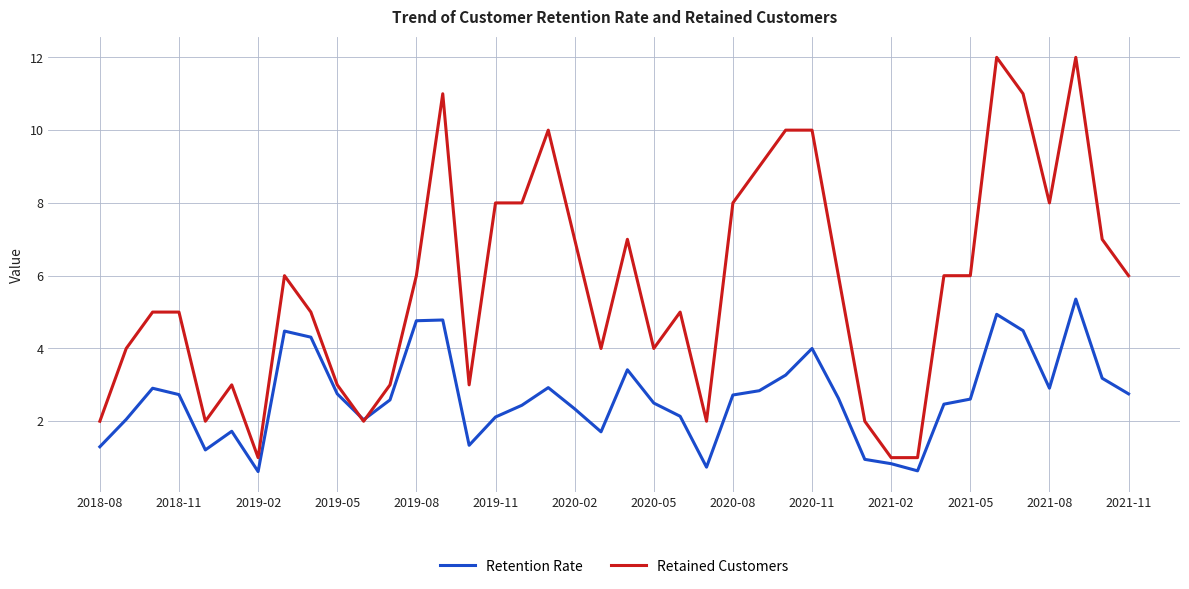

List the series in order of their overall mean, highest first.

Retained Customers, Retention Rate